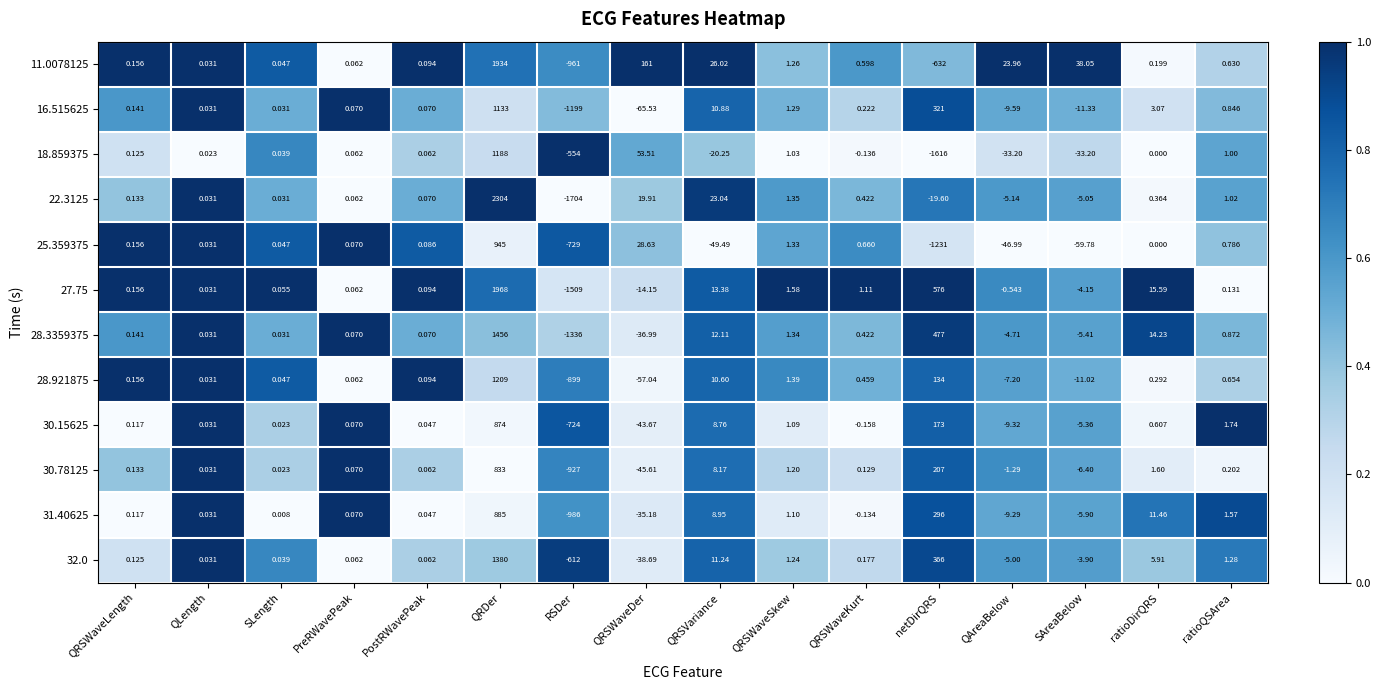

Which label corresponds to the largest value in the chart?

QRDer